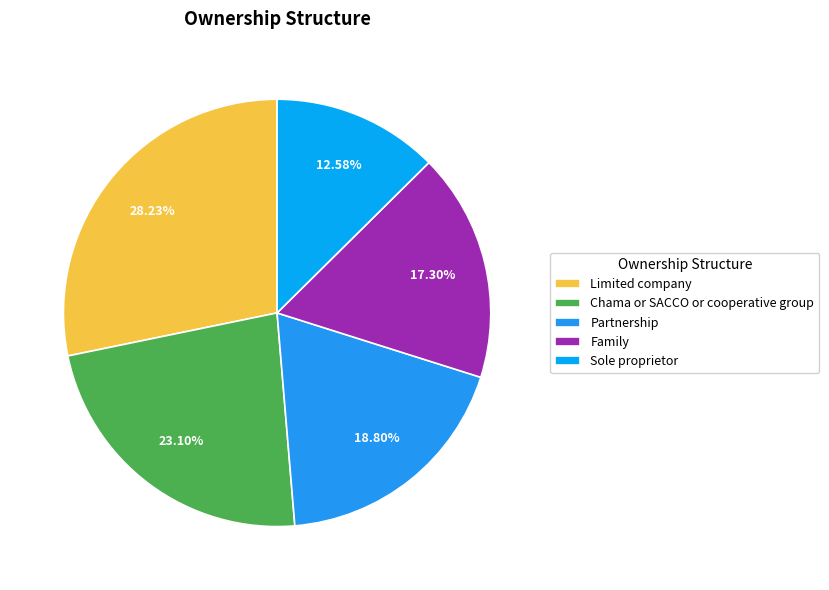

How many slices are in this pie chart?

5